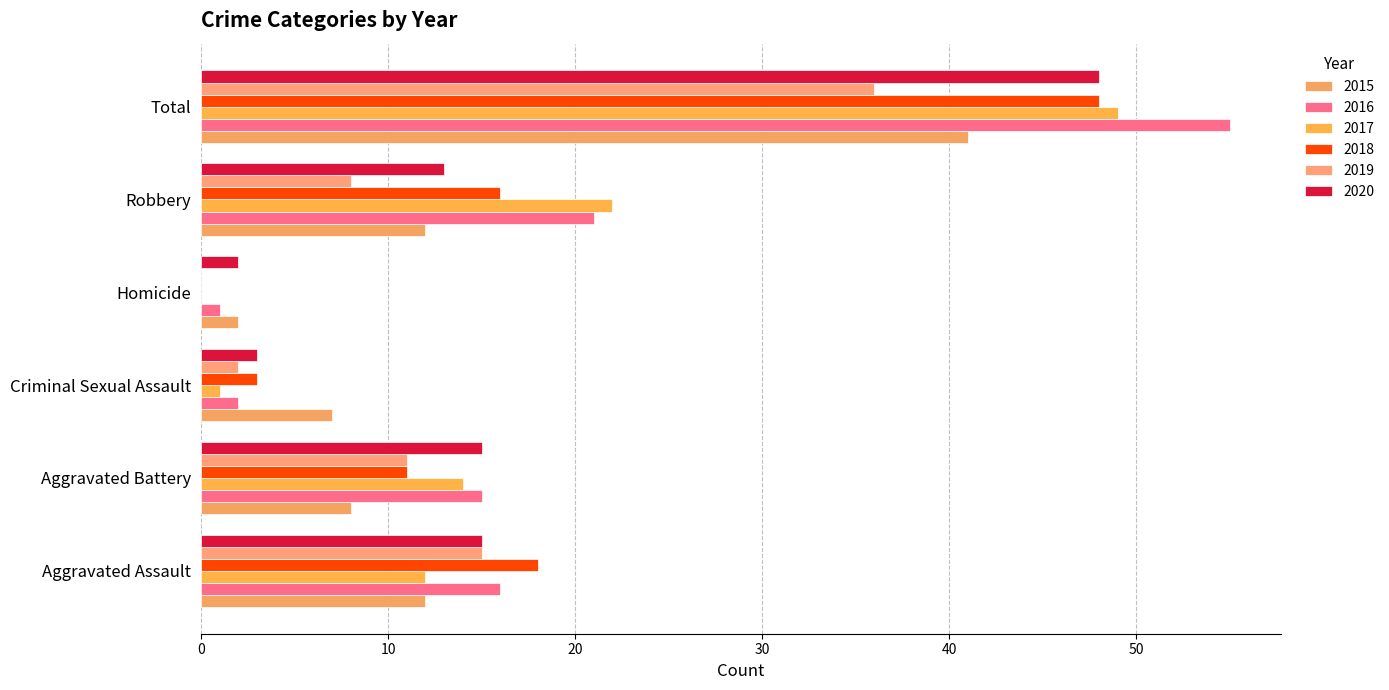

What is the total value across all series at Homicide?

5